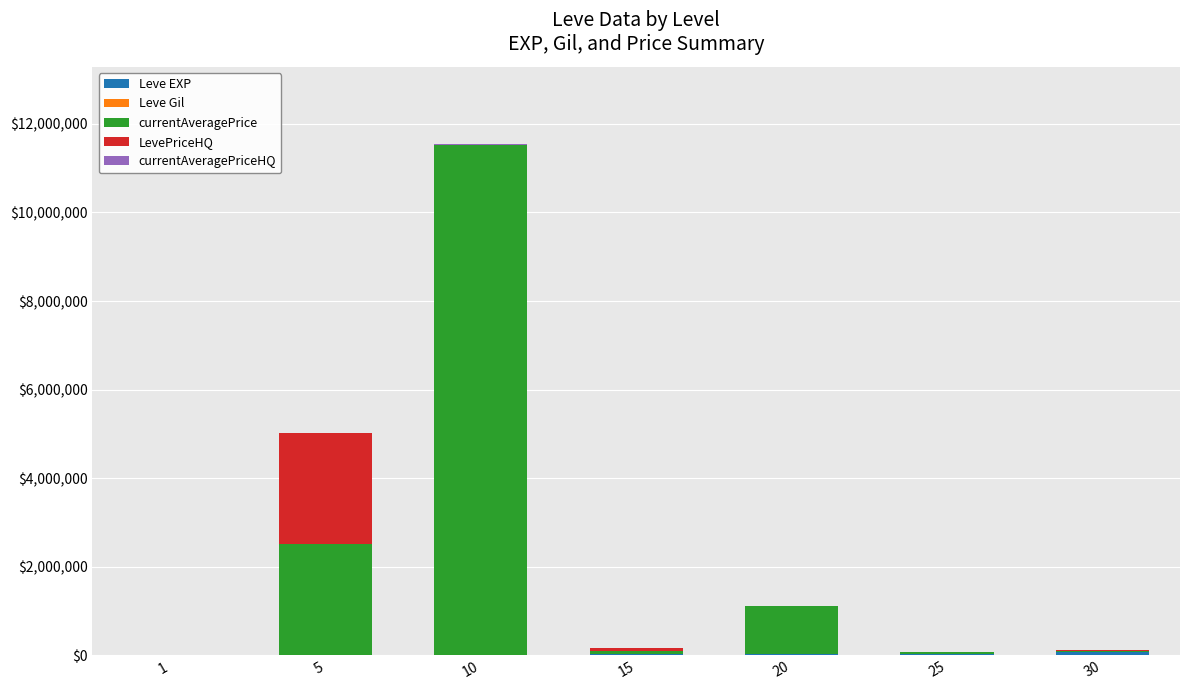

At which category is the sum across all series the highest?

10